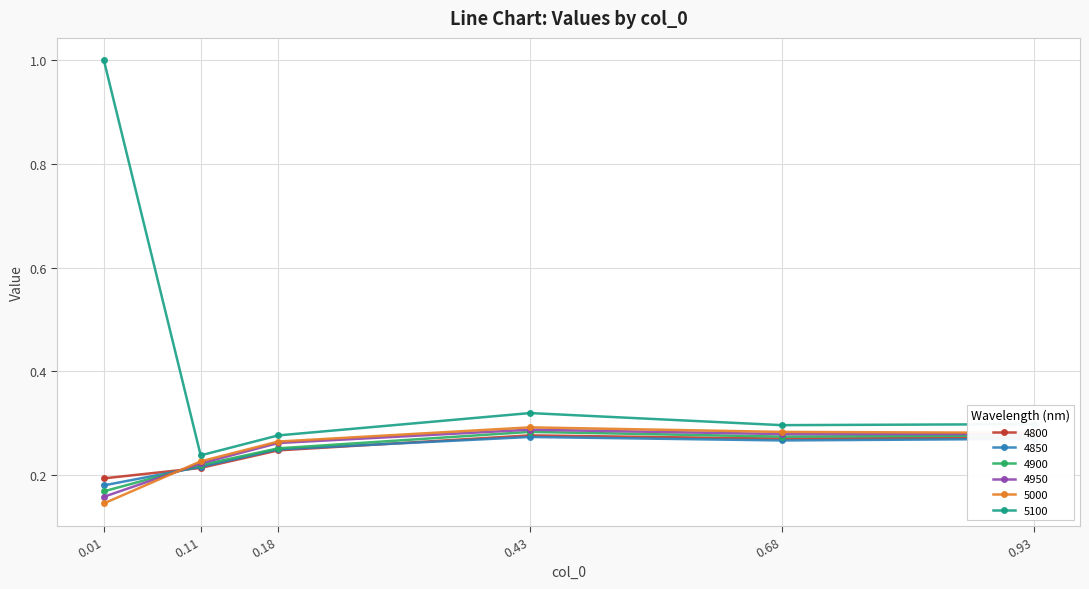

Is the value of 5000 at 0.01 greater than the value of 4800 at 0.93?

No